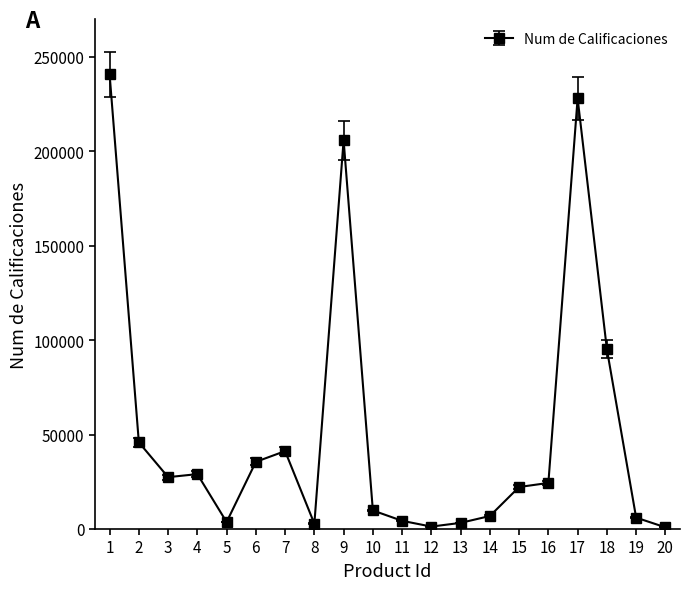

How many interior local valleys (lower than both neighbors) does the data have?

4